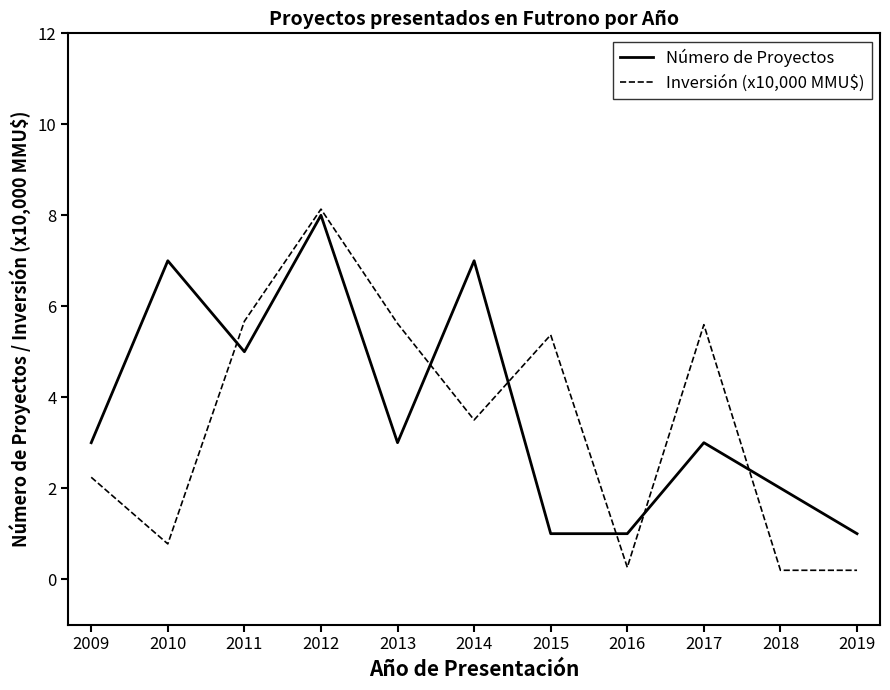

Which category has the highest value across all series?

2012